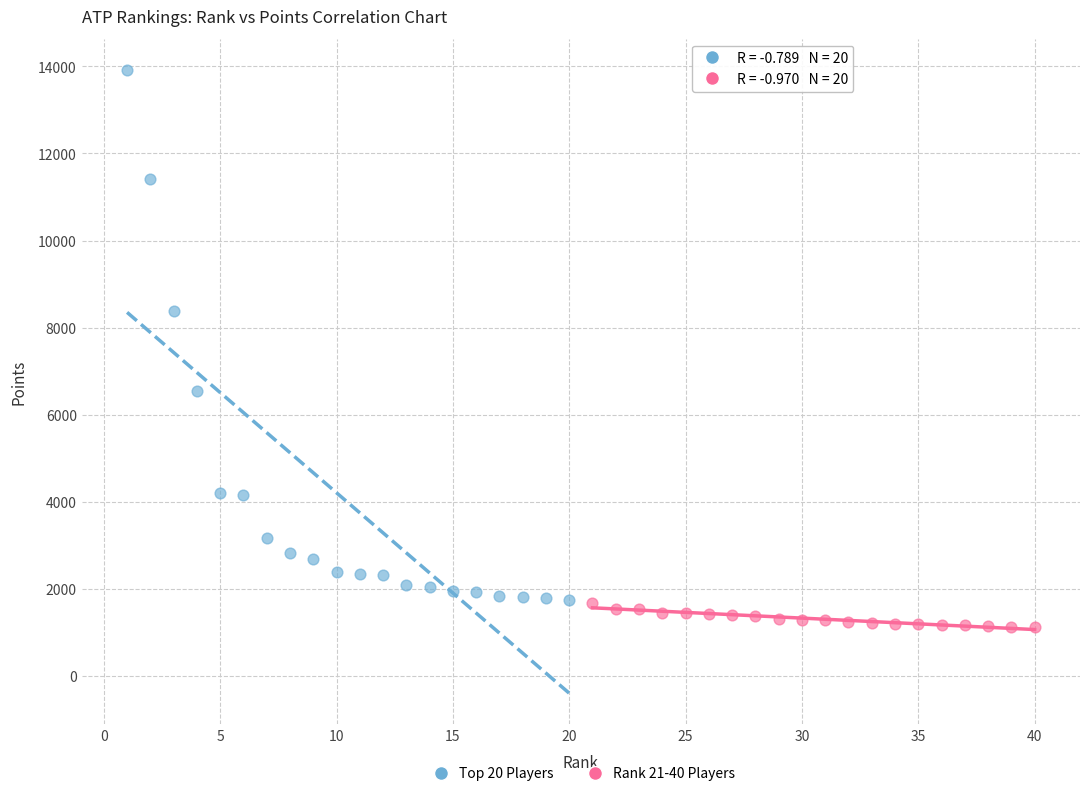

Which series reaches the maximum Y coordinate?

Top 20 Players